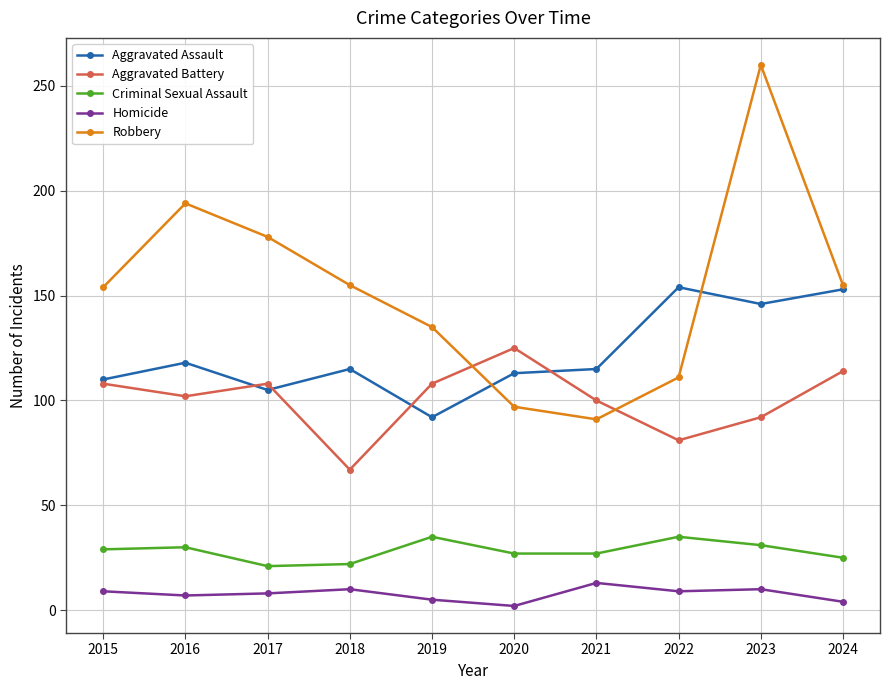

What are all the series names shown in the legend?

Aggravated Assault, Aggravated Battery, Criminal Sexual Assault, Homicide, Robbery